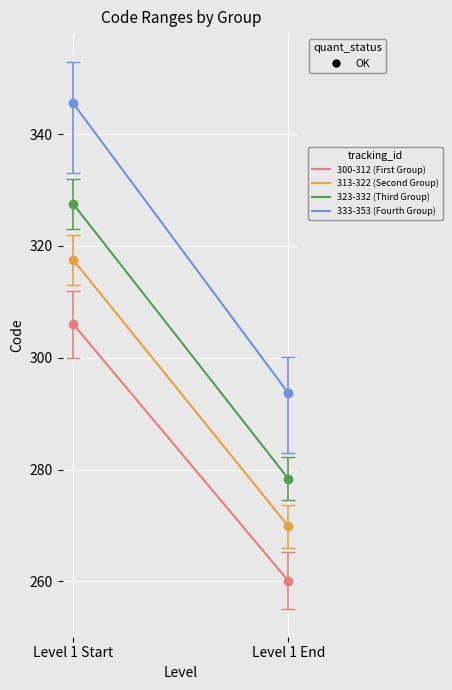

Is it true that 313-322 (Second Group) equals 317.5 at Level 1 Start?

True